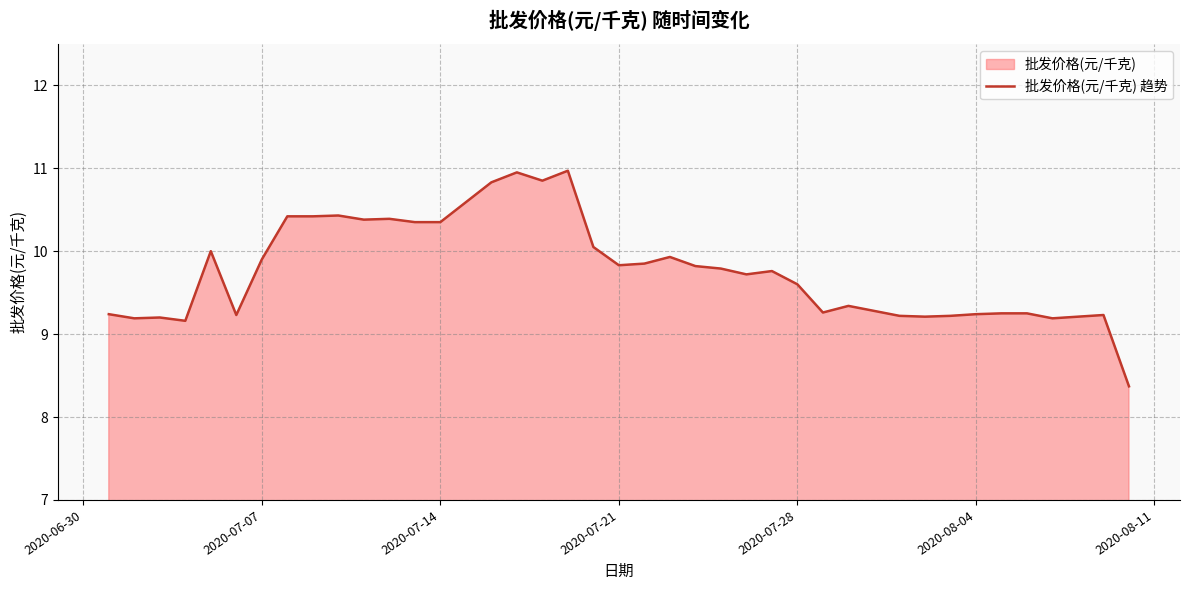

Reading left to right, extract all data points from this chart.

9.2	9.2	9.2	9.2	10.0	9.2	9.9	10.4	10.4	10.4	10.4	10.4	10.3	10.3	10.8	10.9	10.8	11.0	10.1	9.8	9.8	9.9	9.8	9.8	9.7	9.8	9.6	9.3	9.3	9.3	9.2	9.2	9.2	9.2	9.2	9.2	9.2	9.2	9.2	8.4